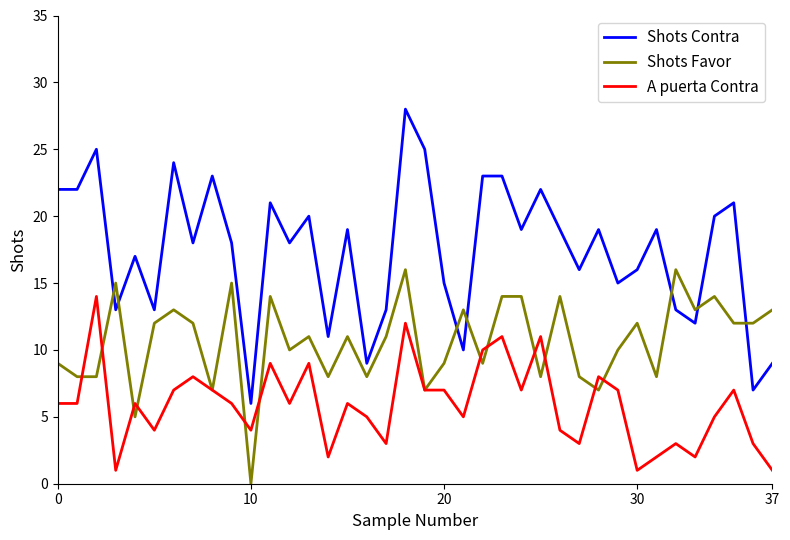

True or false: A puerta Contra and Shots Contra intersect in this chart.

False